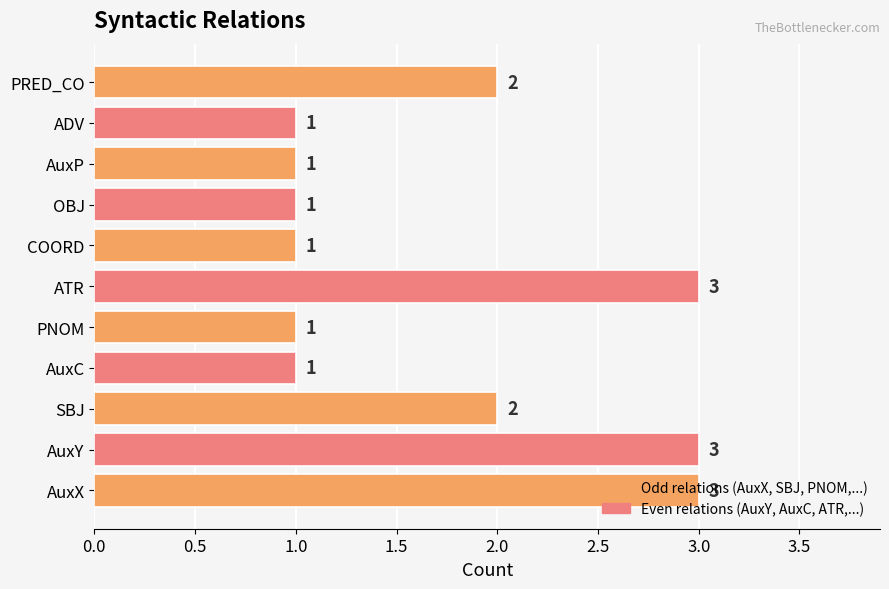

What is the sum of all values?

19